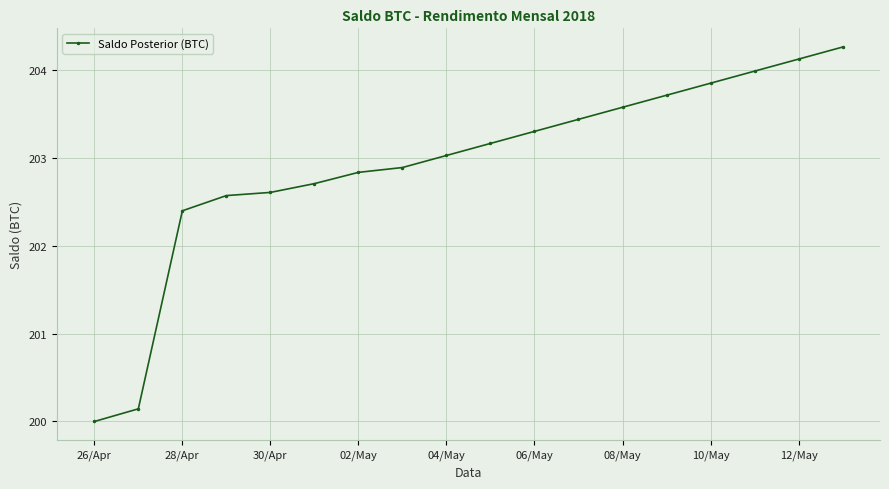

What is the smallest value displayed?

200.0